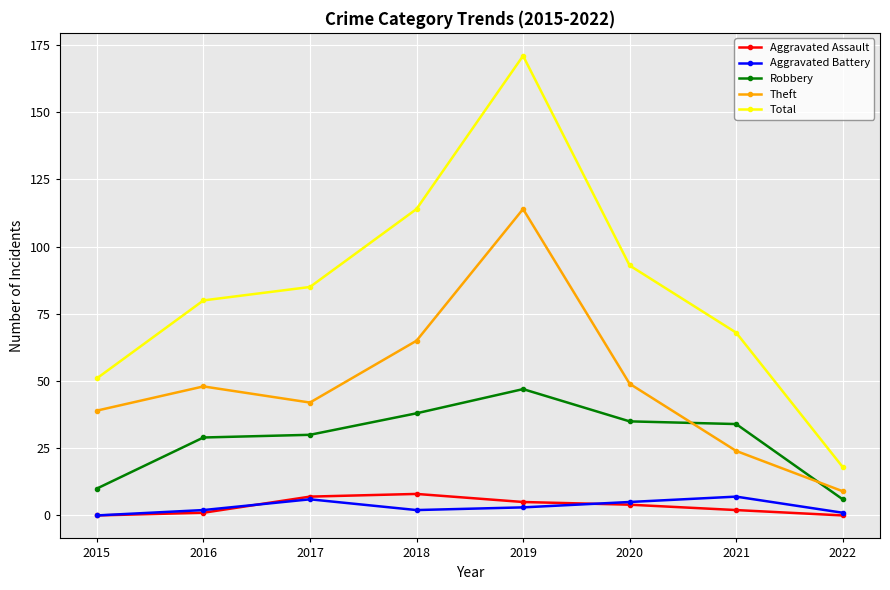

The value of Total at 2018 is 114. True or false?

True